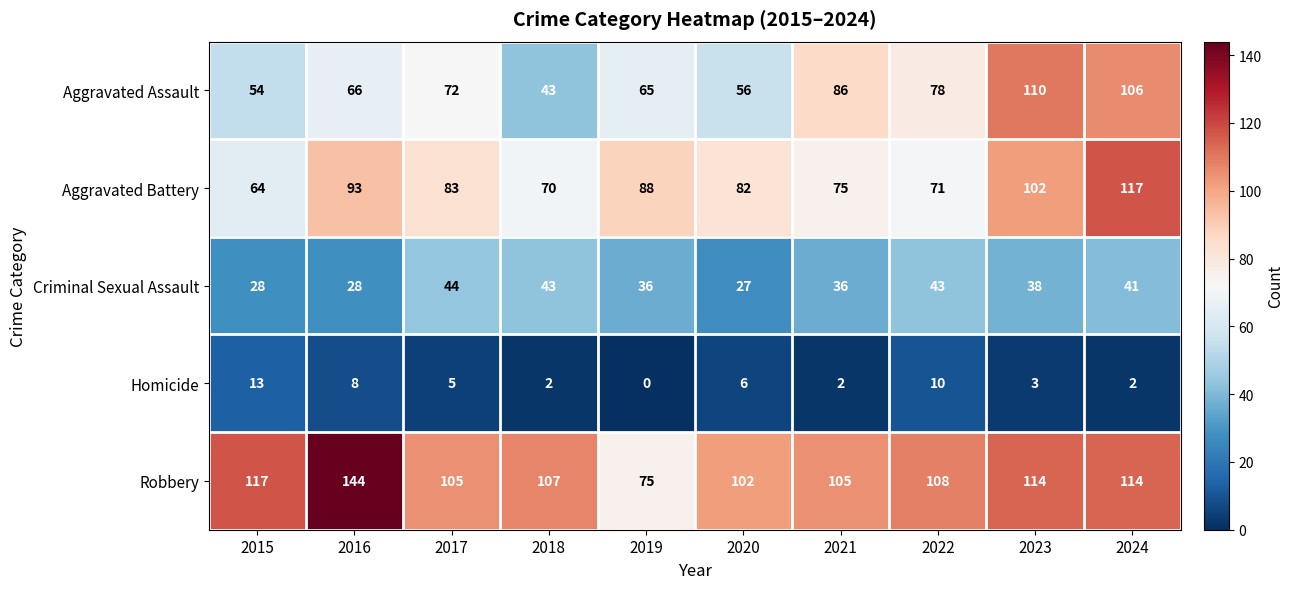

List the series in order of their peak value, highest first.

Robbery, Aggravated Battery, Aggravated Assault, Criminal Sexual Assault, Homicide